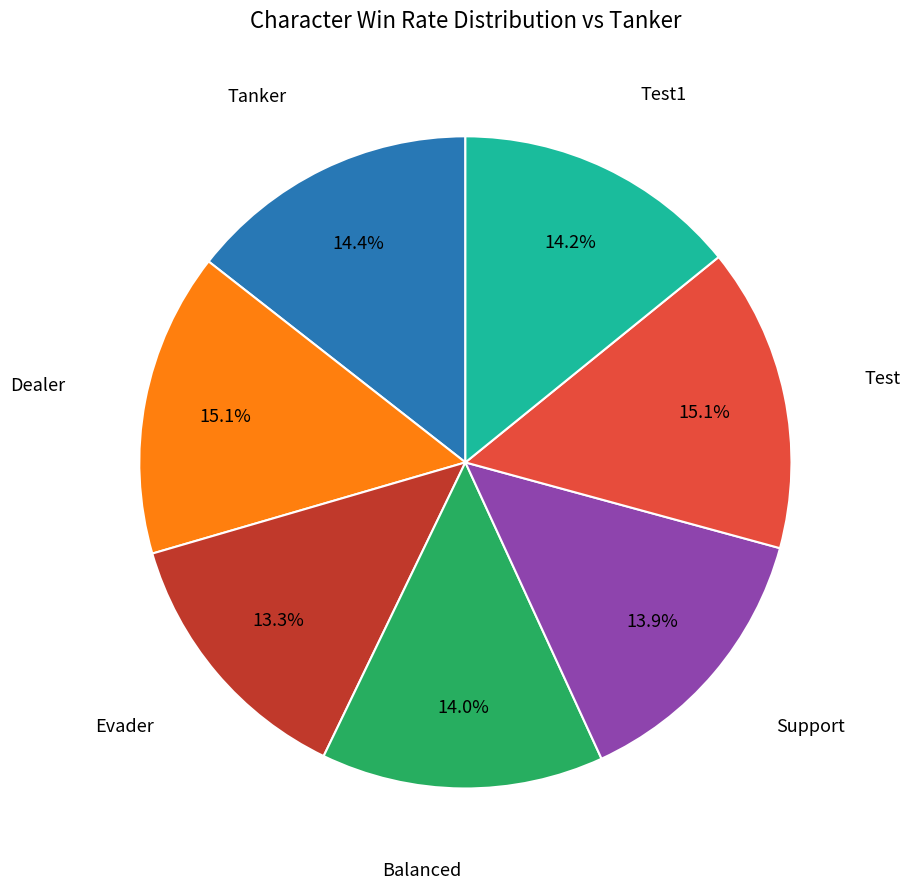

Does any single category account for the majority?

No